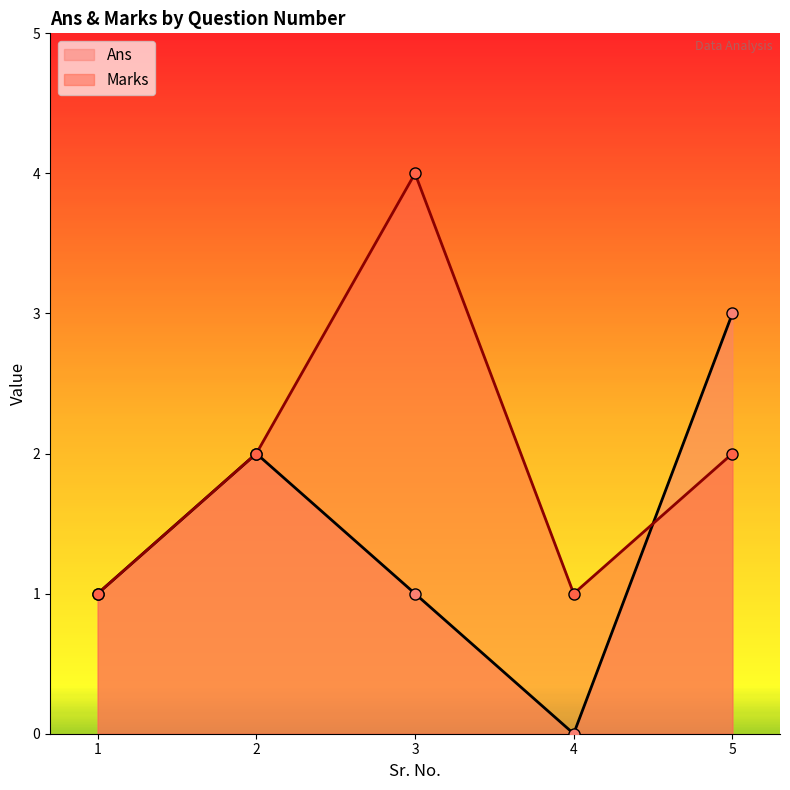

The Marks series shows 1 at 4. True or false?

True